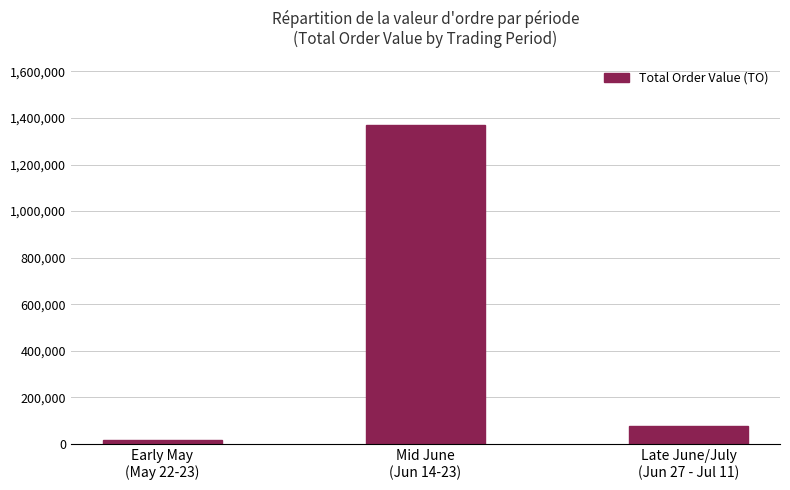

List the labels in order of value, smallest first.

Early May
(May 22-23), Late June/July
(Jun 27 - Jul 11), Mid June
(Jun 14-23)